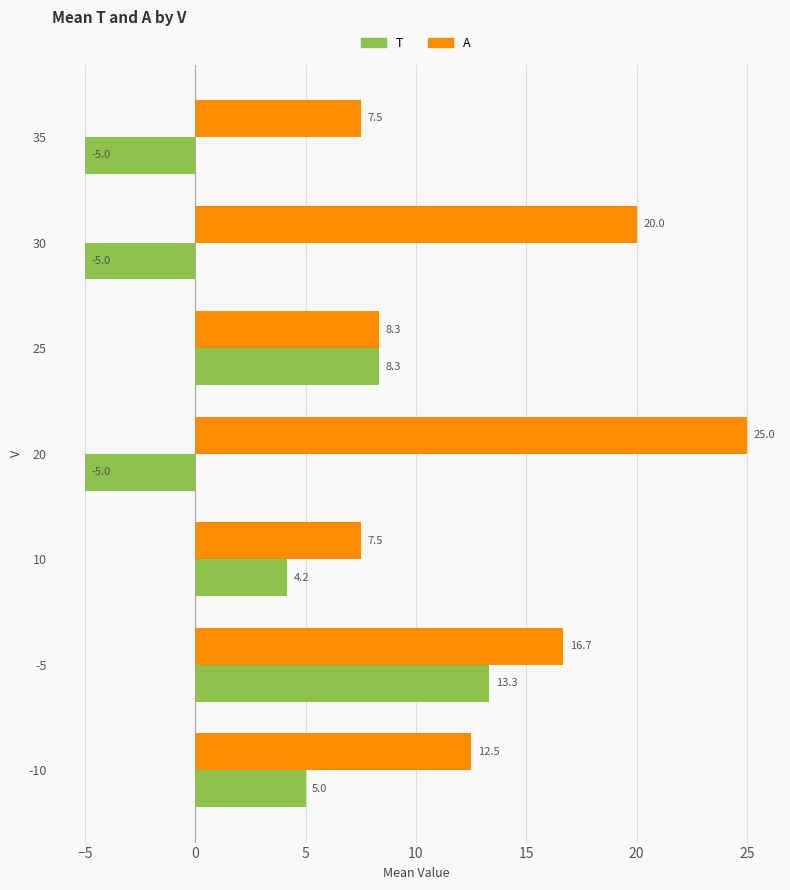

Rank the series at 30 from lowest to highest value.

T, A